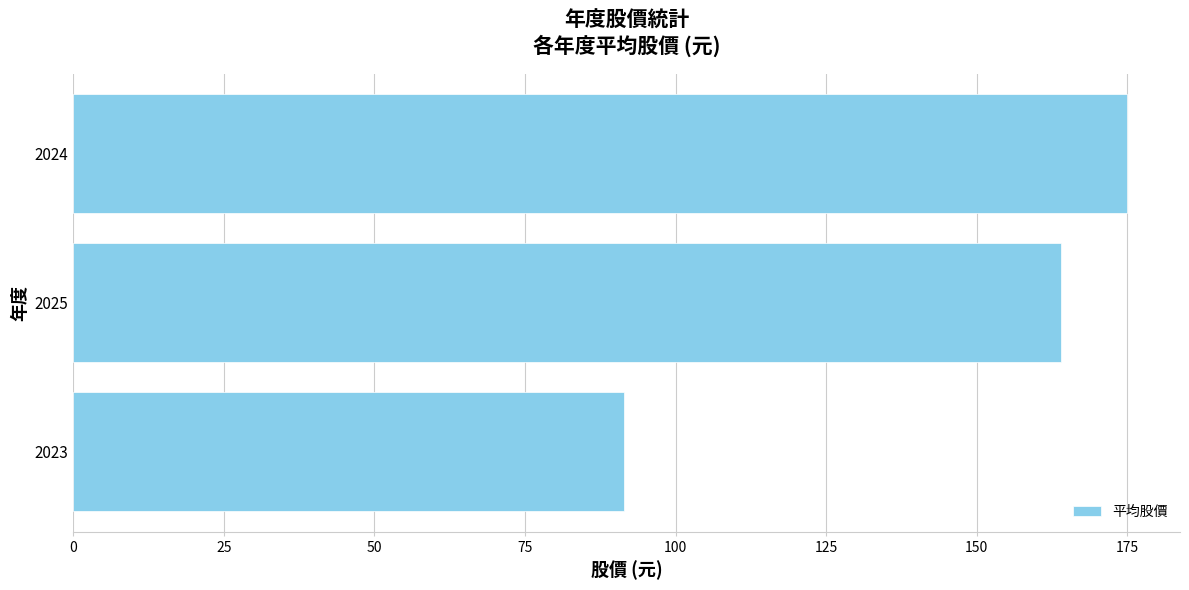

Which category has the highest value across all series?

2024